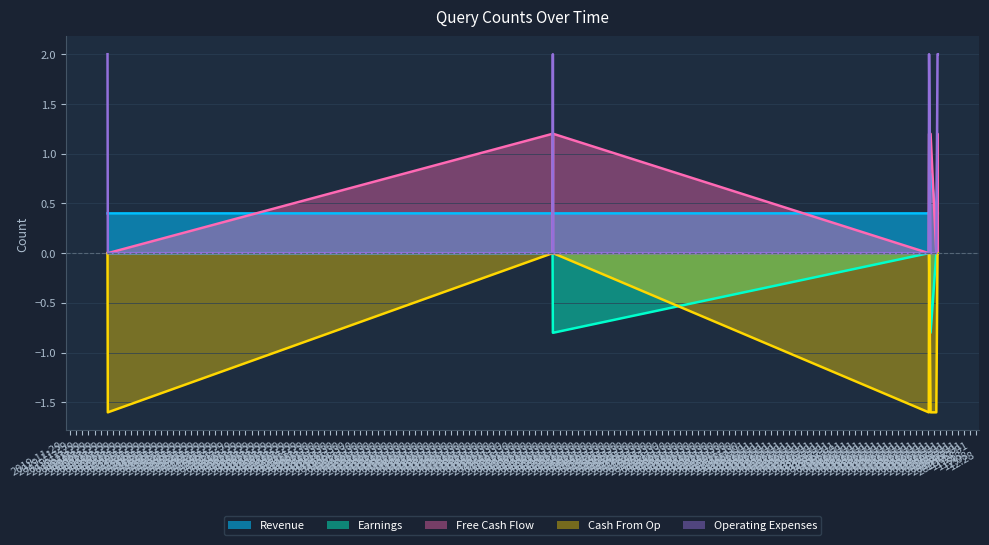

At how many categories does at least one series exceed 0?

11